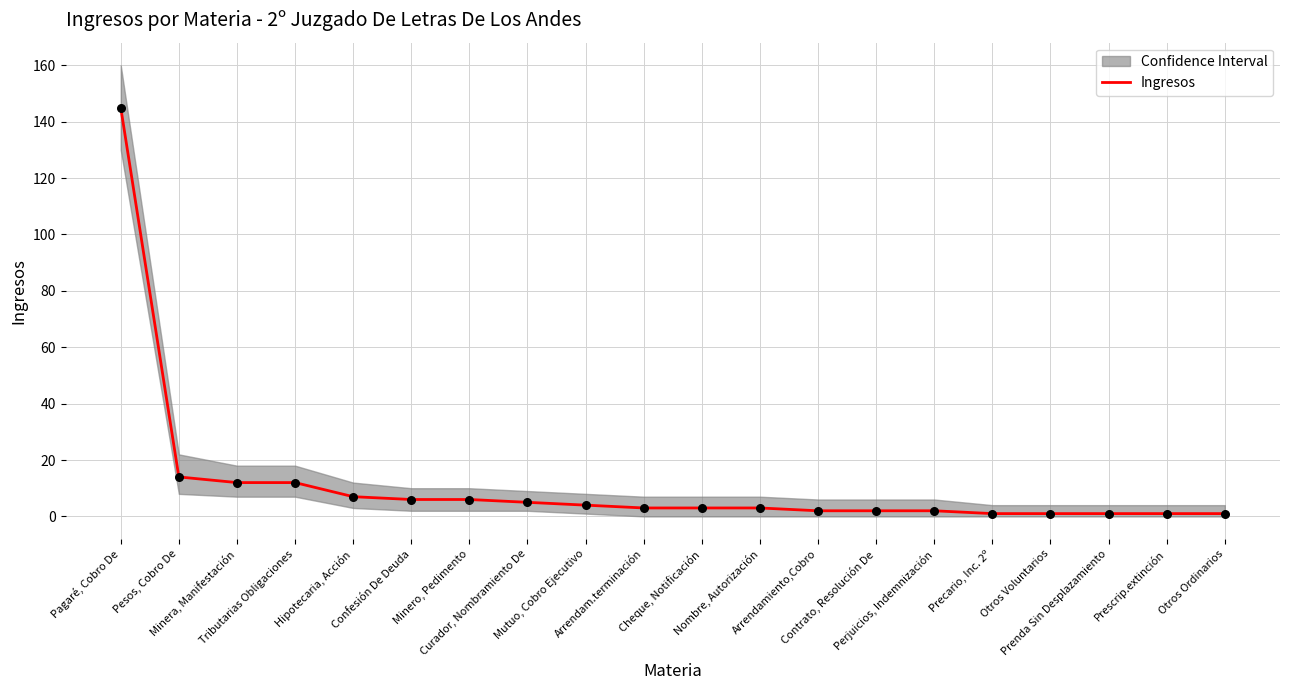

What is the change in value from Pesos, Cobro De to Otros Voluntarios?

-13